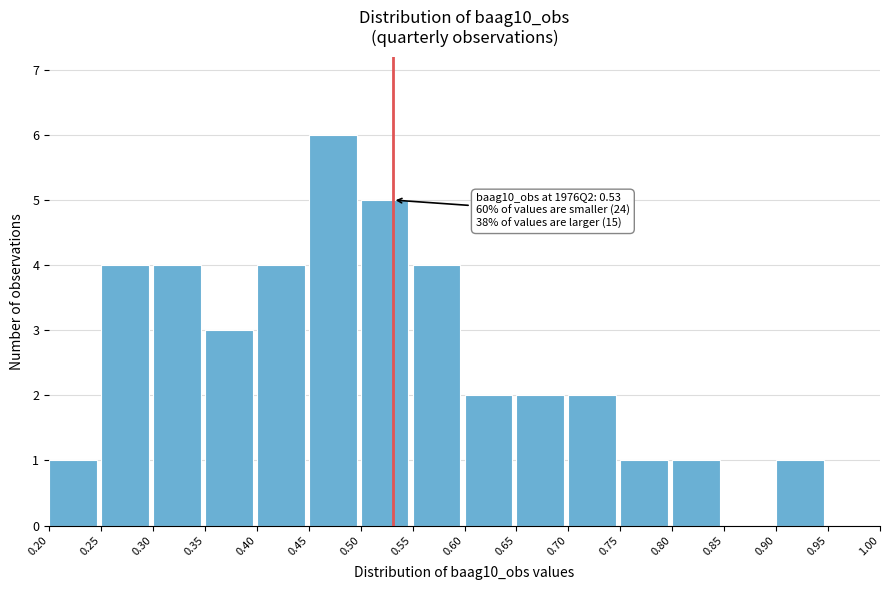

Over which range of the x-axis is the bar tallest?

0.45 to 0.50